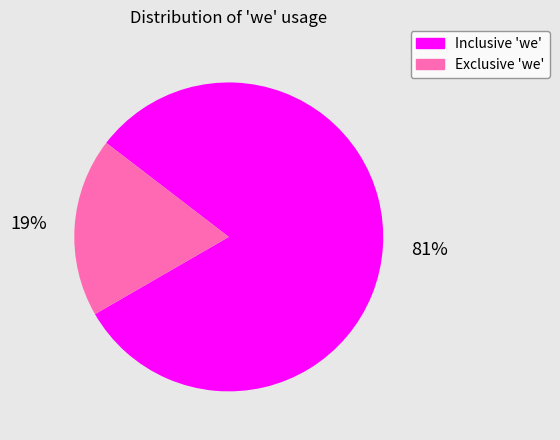

How many segments does this pie chart have?

2